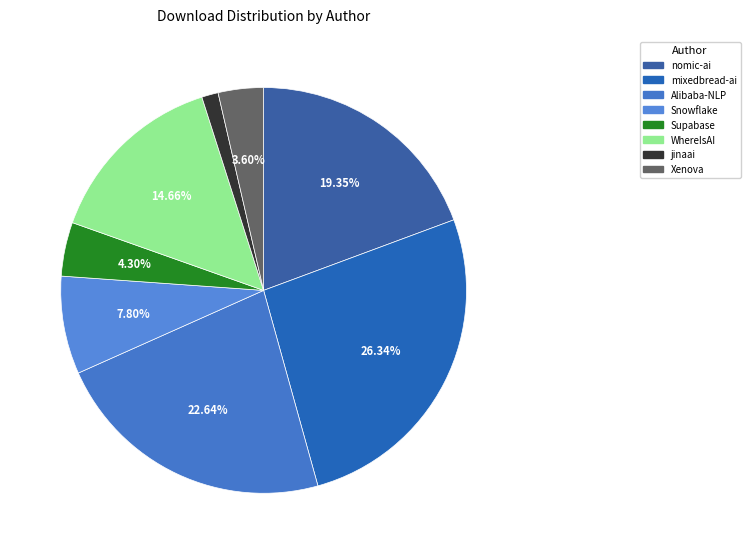

Which slice is the smallest?

jinaai